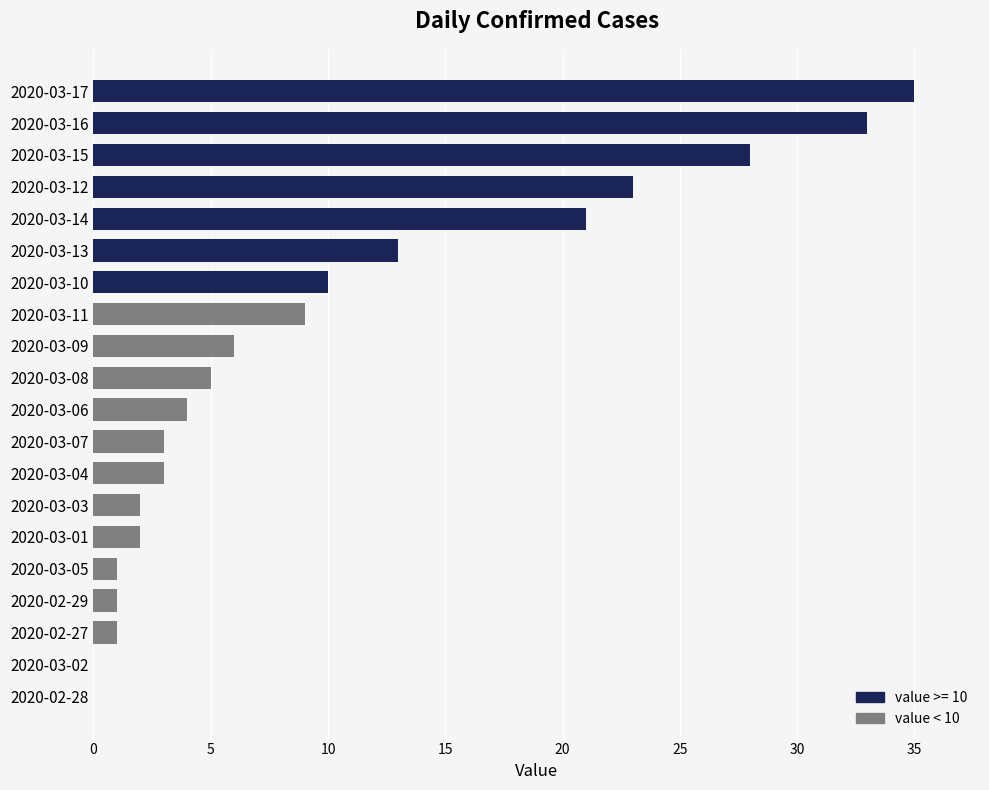

Count the number of categories in the chart.

20